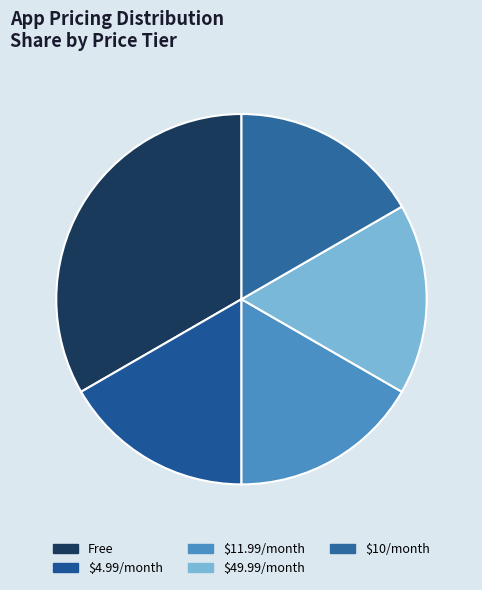

Is there a majority slice in this chart?

No